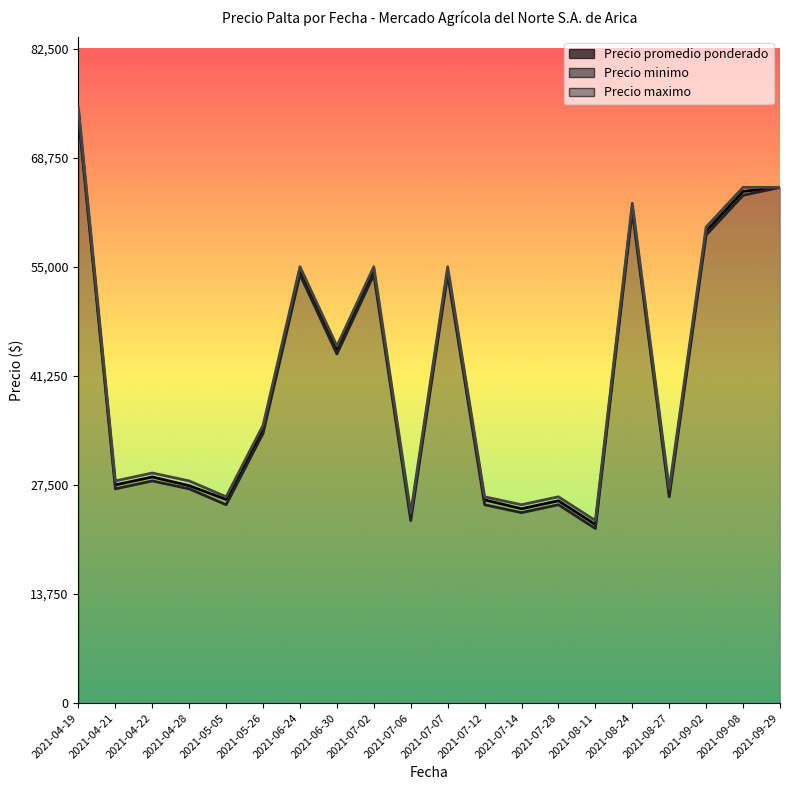

Is it true that Precio minimo equals 16931 at 2021-08-27?

False